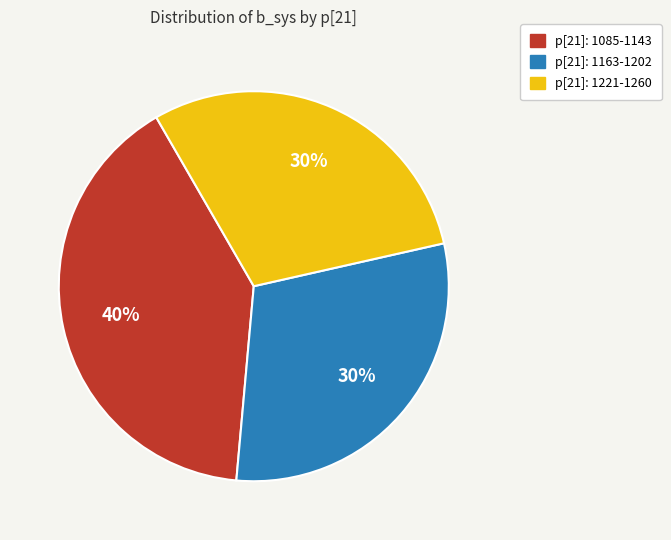

Do p[21]: 1085-1143 and p[21]: 1221-1260 together represent more than half of the pie?

Yes